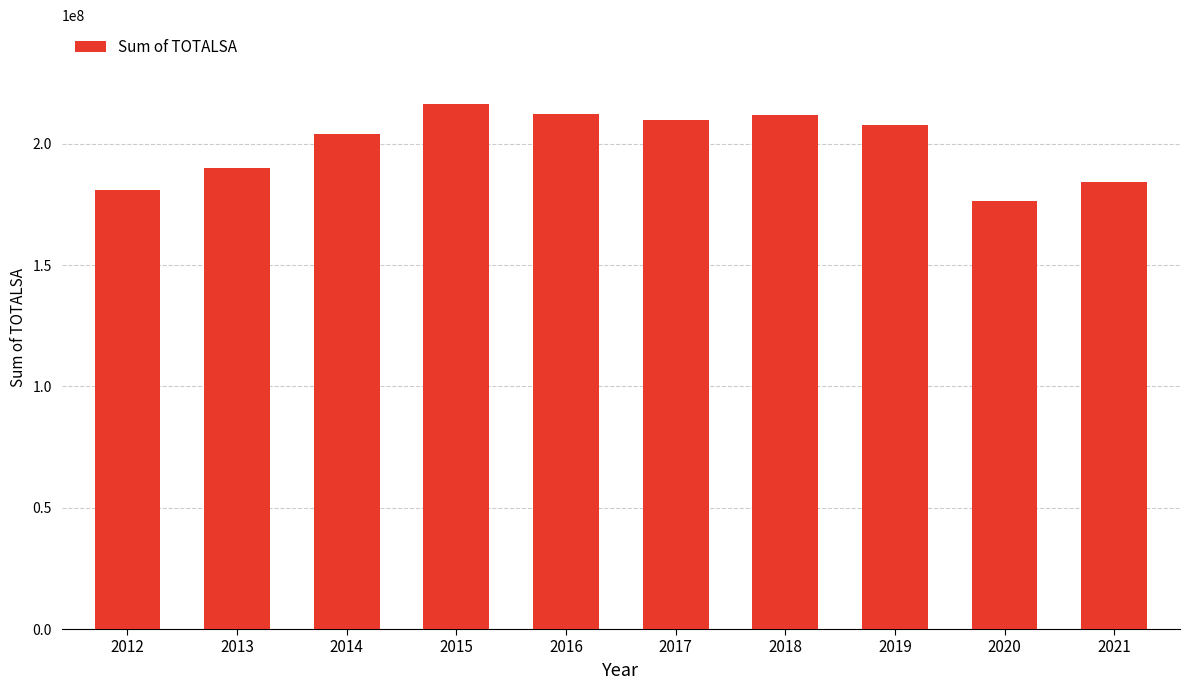

What is the value of the 6th bar from the left?

209628000